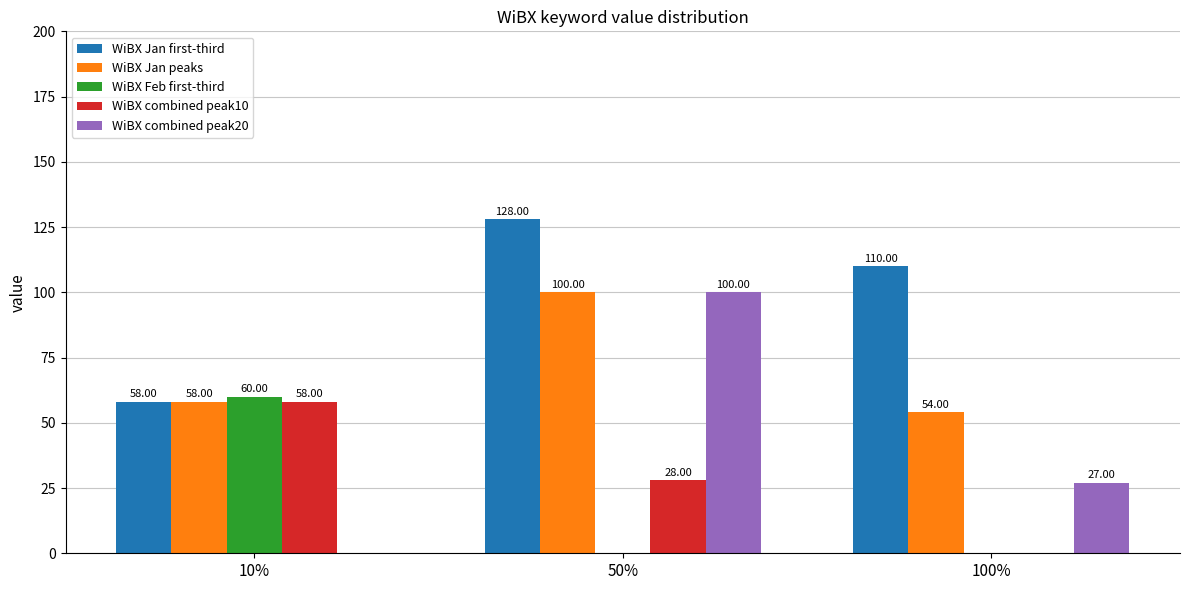

Where does the WiBX combined peak10 series first go above 28?

10%